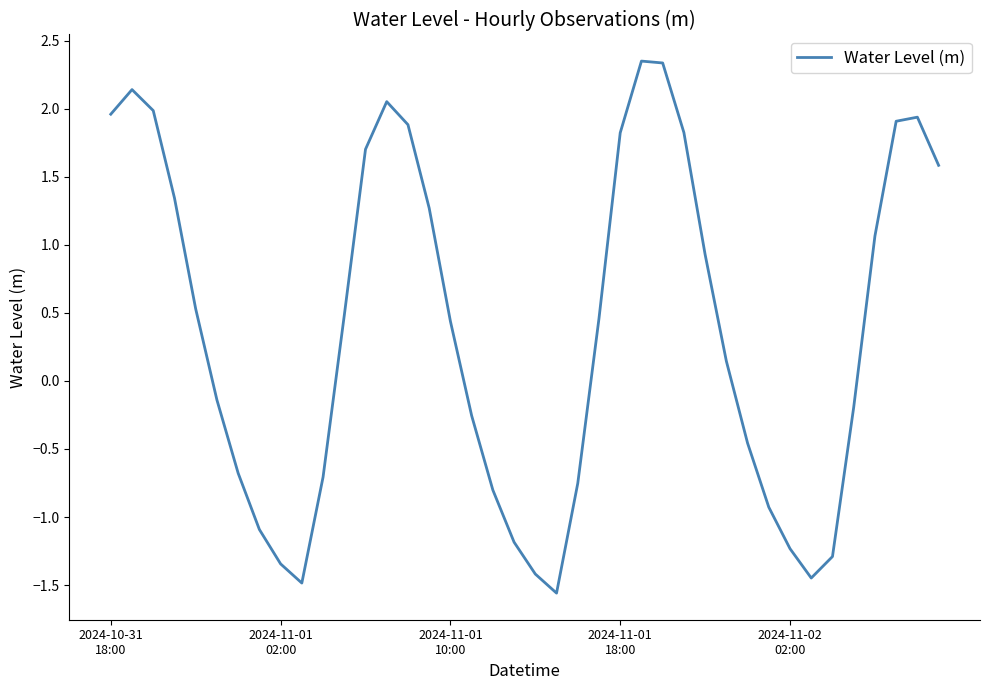

What is the minimum value shown in the chart?

-1.6